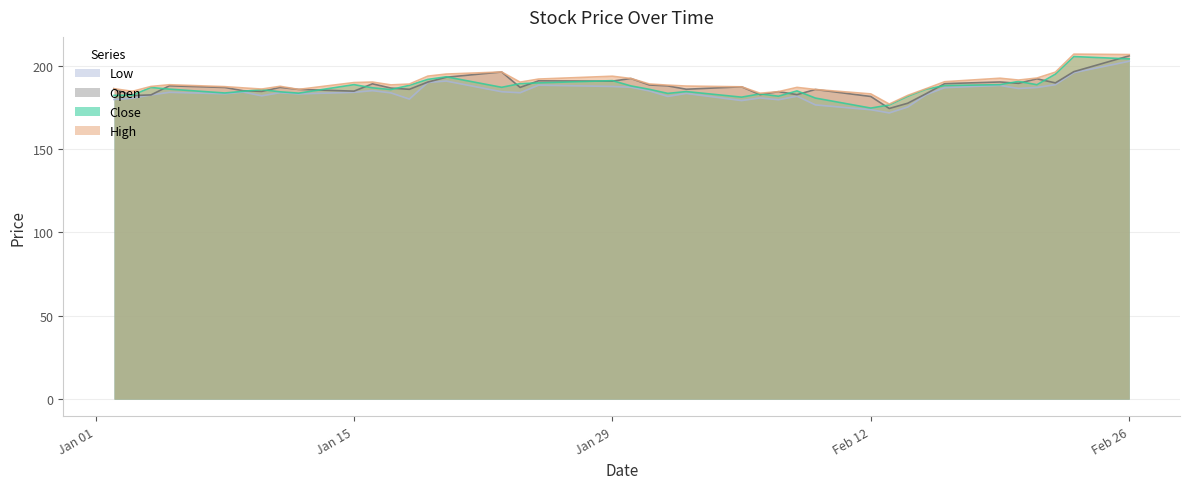

At which label does Low reach its minimum?

2024-02-13